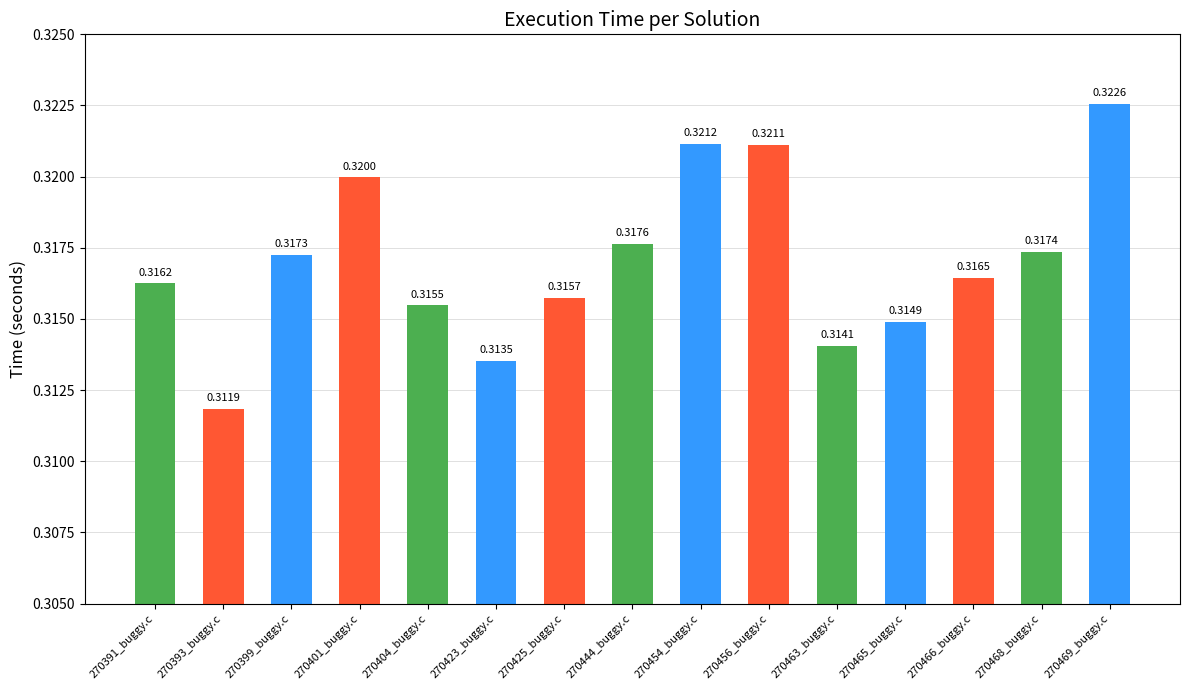

What is the sum of all values?

4.8